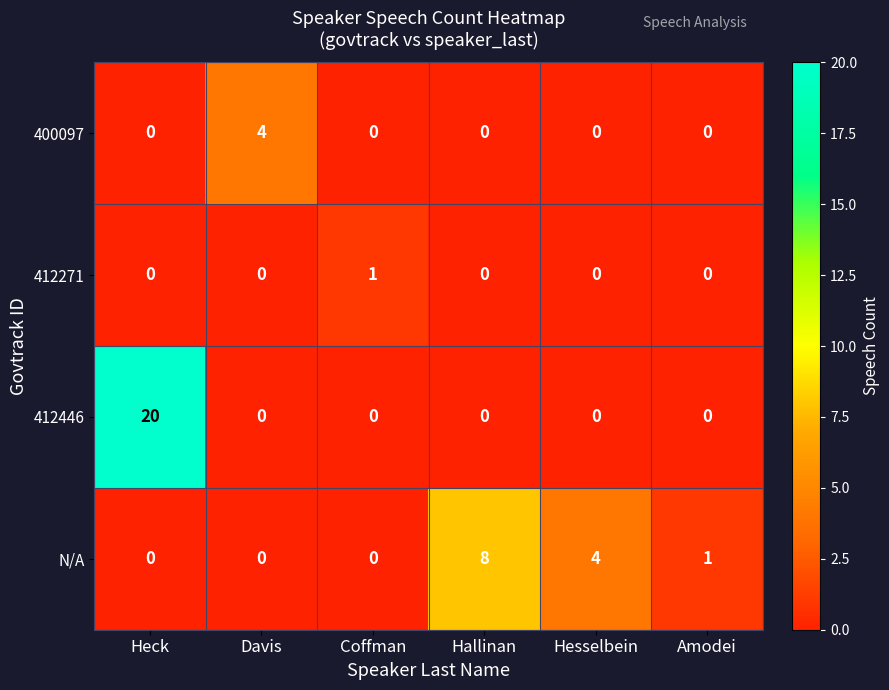

Which category has the highest value across all series?

Heck